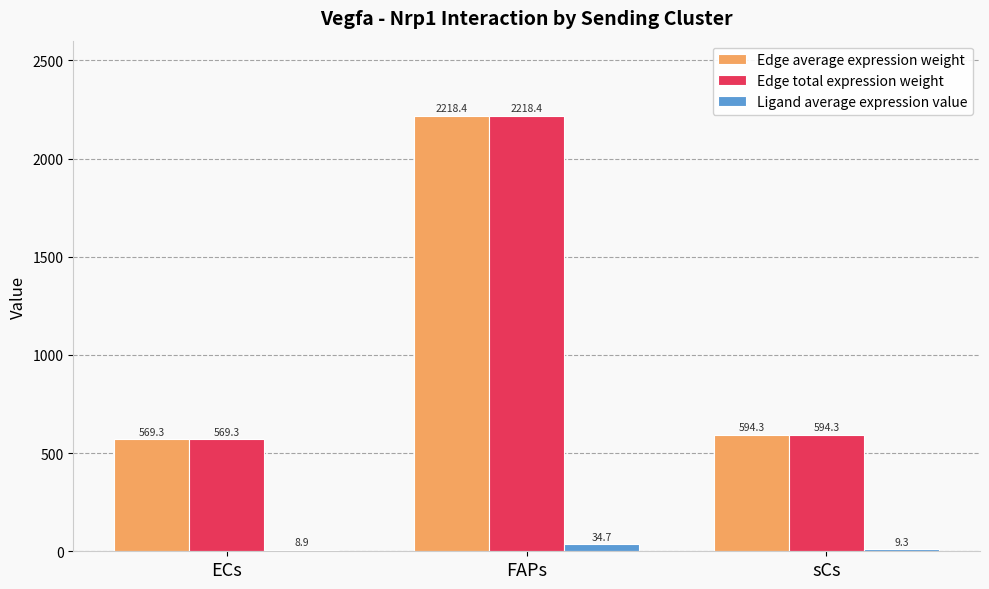

Is it true that Edge total expression weight equals 2218.4 at FAPs?

True